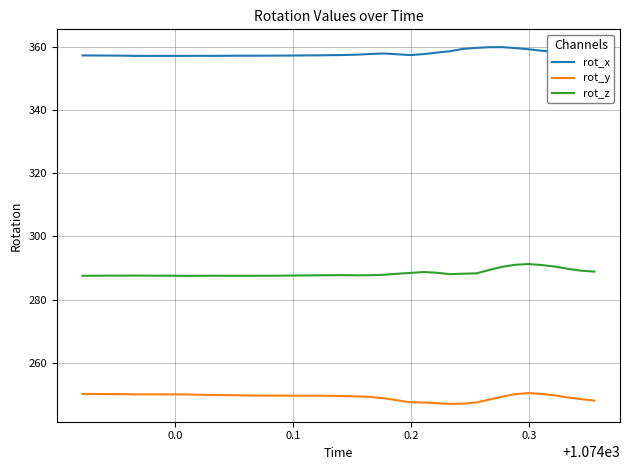

Which series has the largest total across all categories?

rot_x